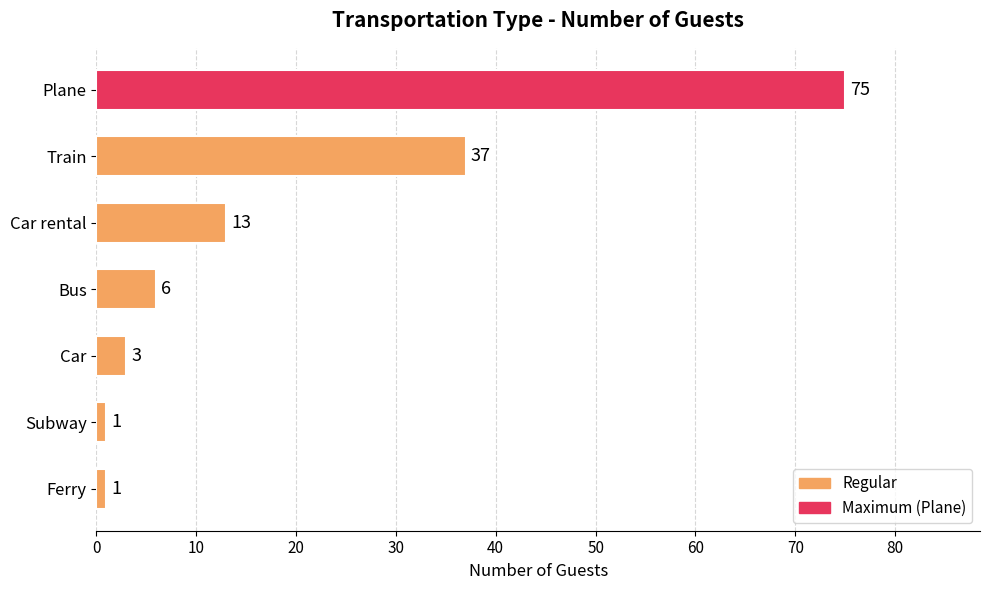

What is the greatest value displayed?

75